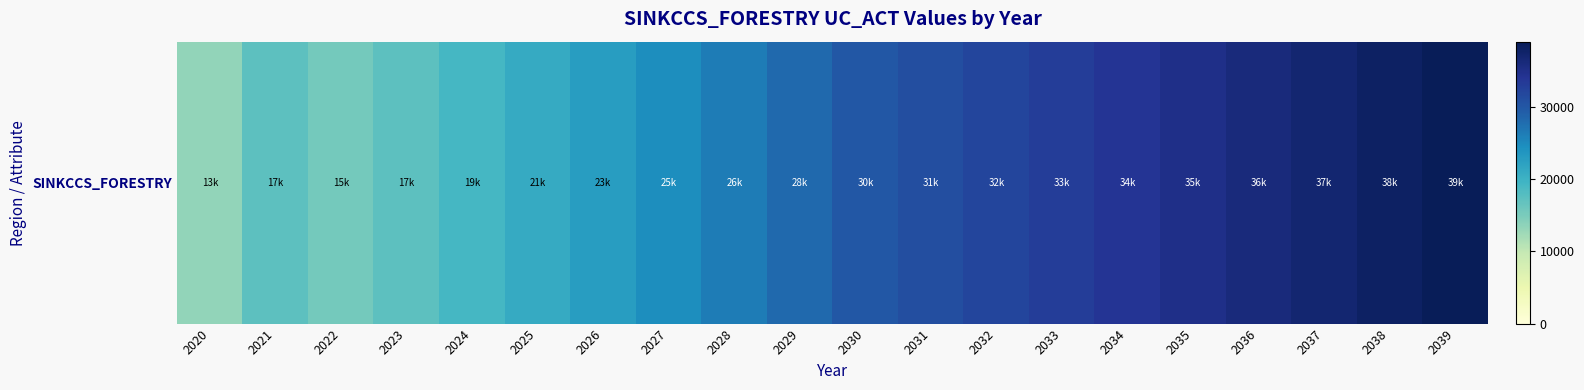

What is the sum of the values at 2025 and 2031?

51879.0